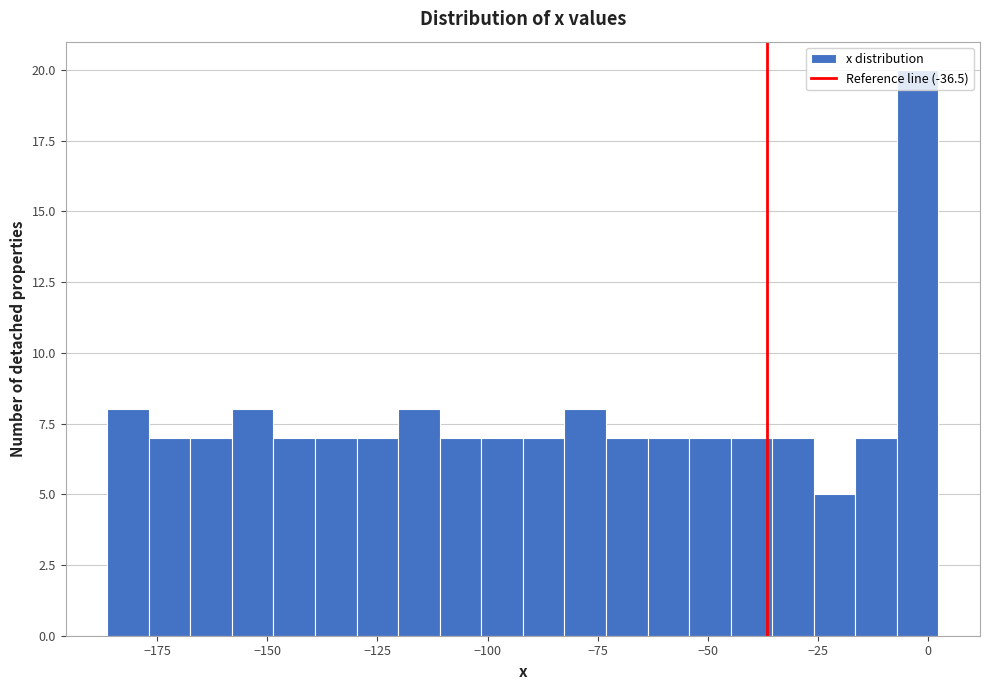

Around what value on the x-axis is the tallest bar? Give the approximate position of its centre, as read against the axis.

0